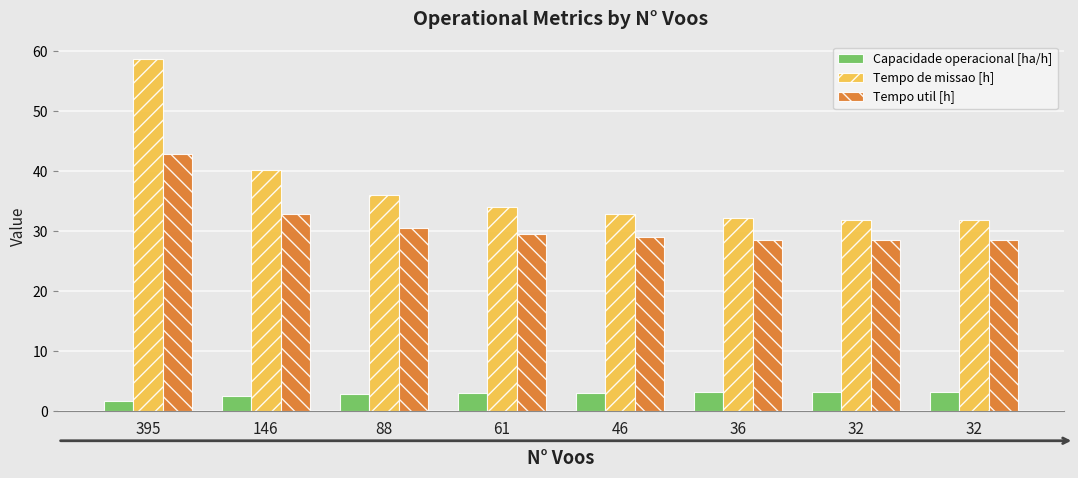

What is the sum of the Tempo de missao [h] values at 36 and 32?

64.1